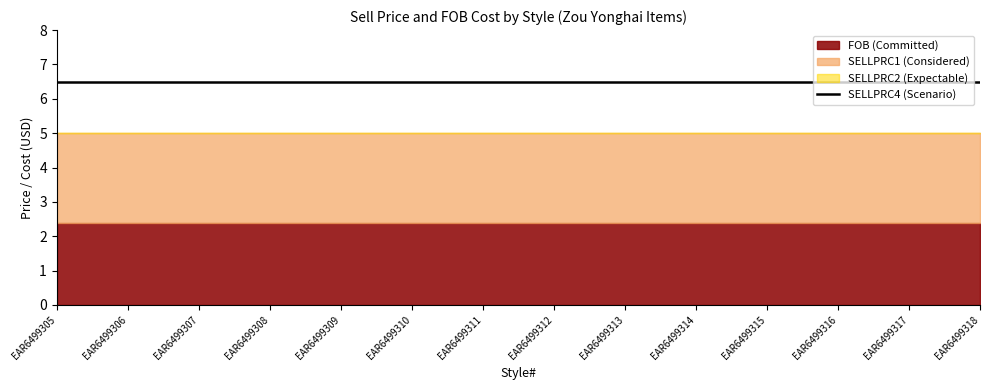

What are all the series names shown in the legend?

FOB, SELLPRC1, SELLPRC2, SELLPRC4